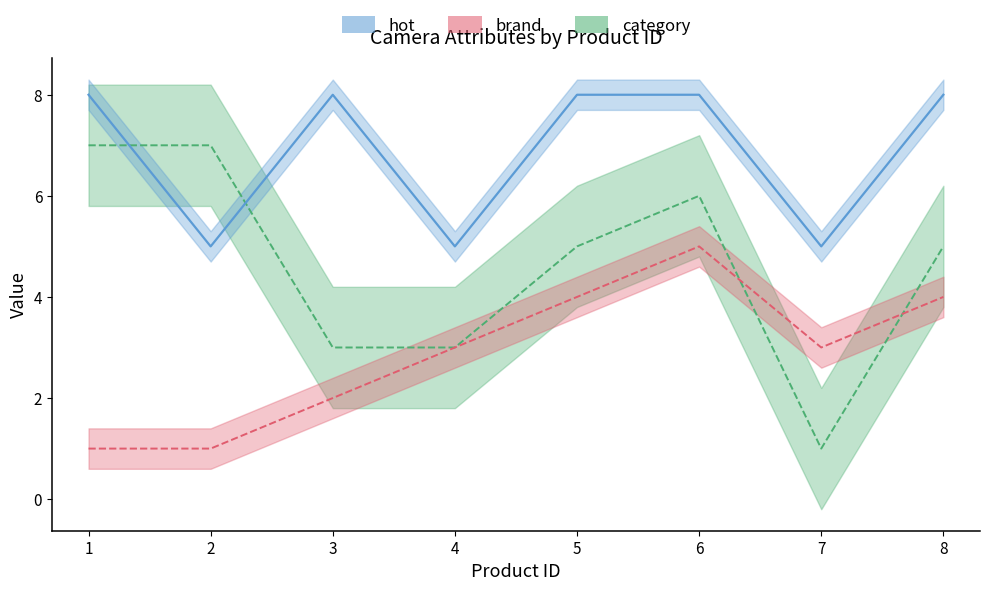

Is this an area chart (filled region under the line)?

No